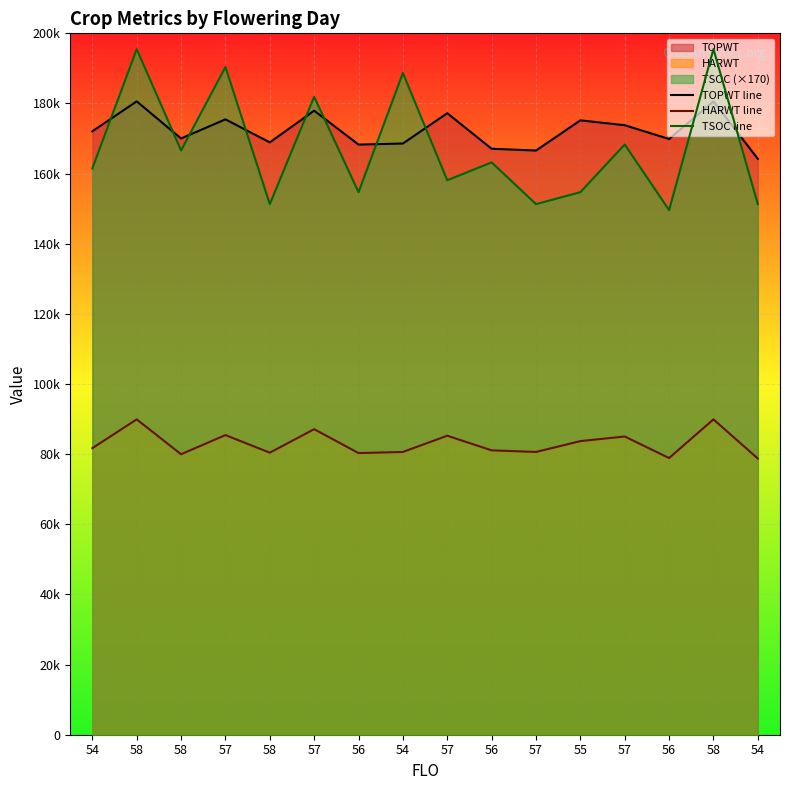

The value of HARWT line at 57 is 8504. True or false?

True